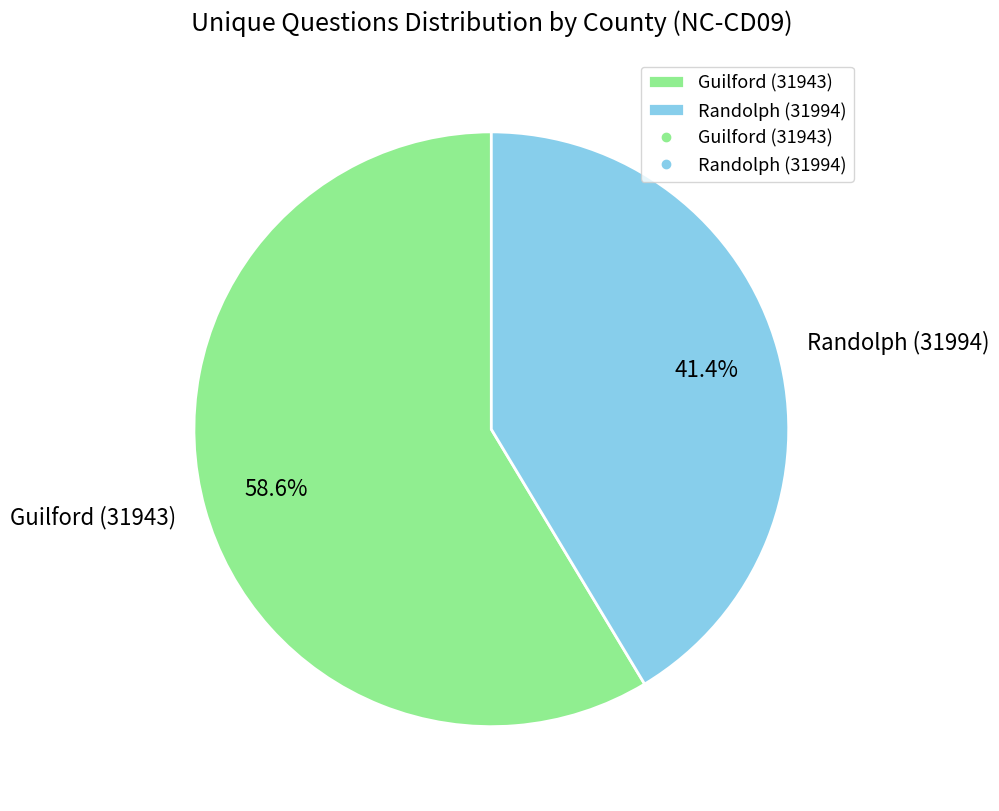

What is the total percentage of Guilford (31943) and Randolph (31994)?

100.0%